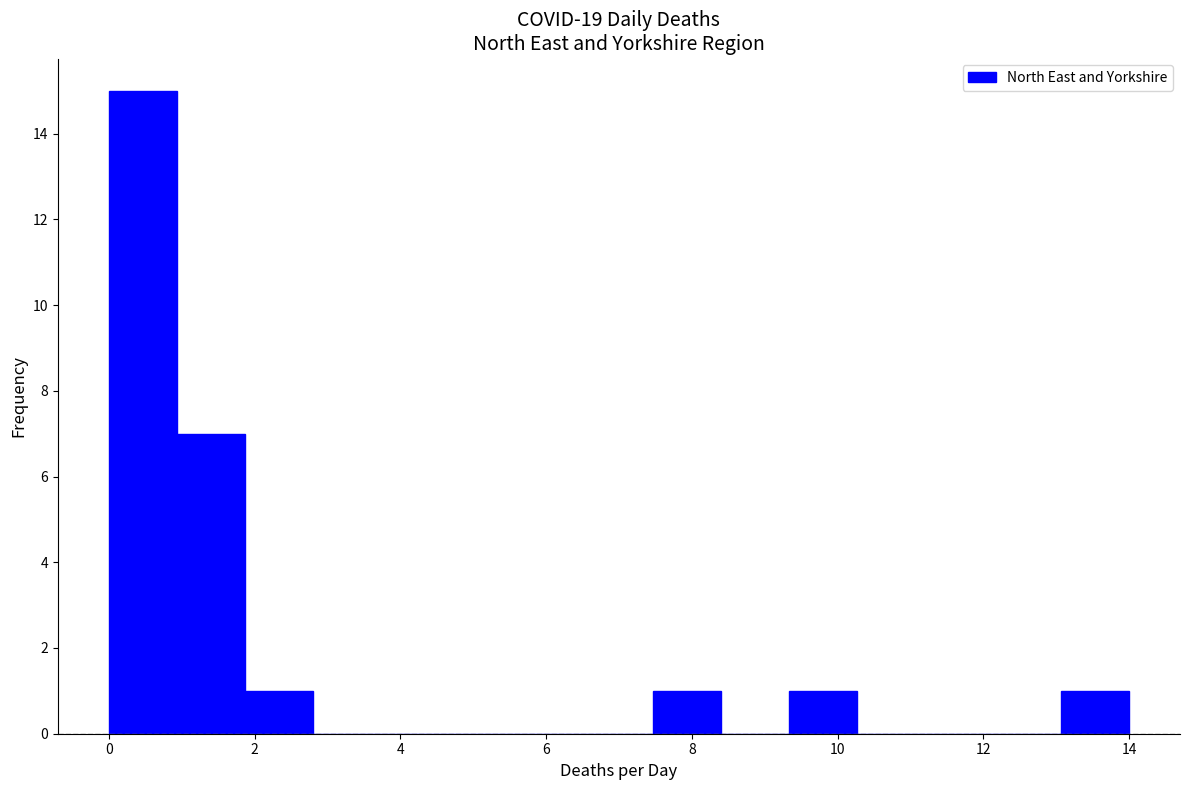

How tall is the bar that spans 1.8 to 2.8 on the x-axis? Neither the bar edges nor the heights are printed on the chart, so give them approximately, as read against the axes.

1